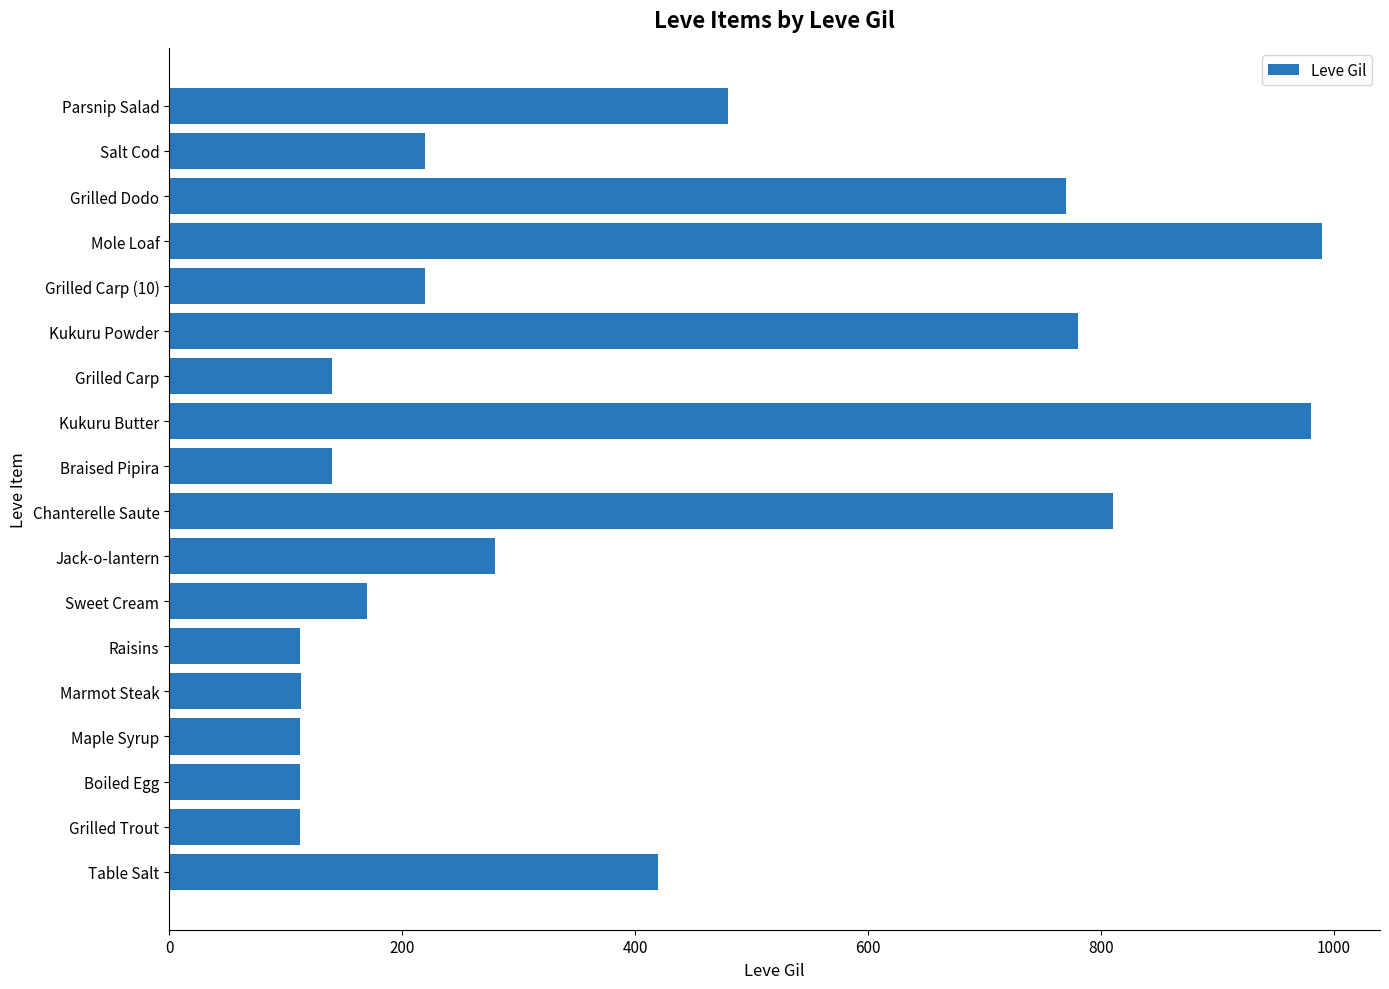

What is the change in value from Table Salt to Sweet Cream?

-250